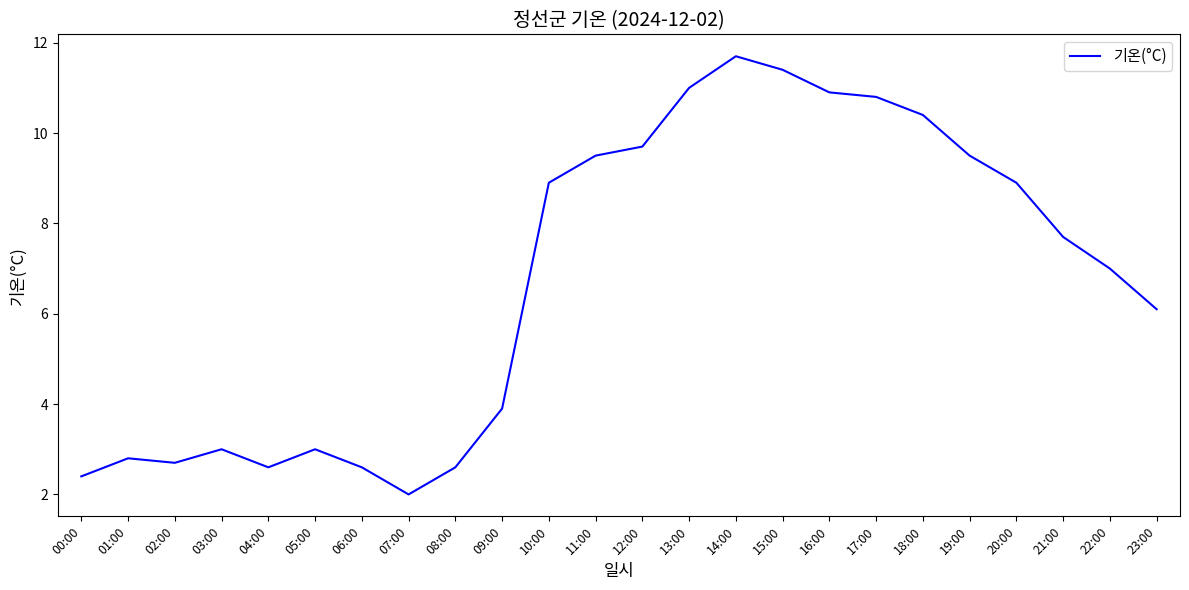

True or false: the data shows 14.9 at 13:00.

False